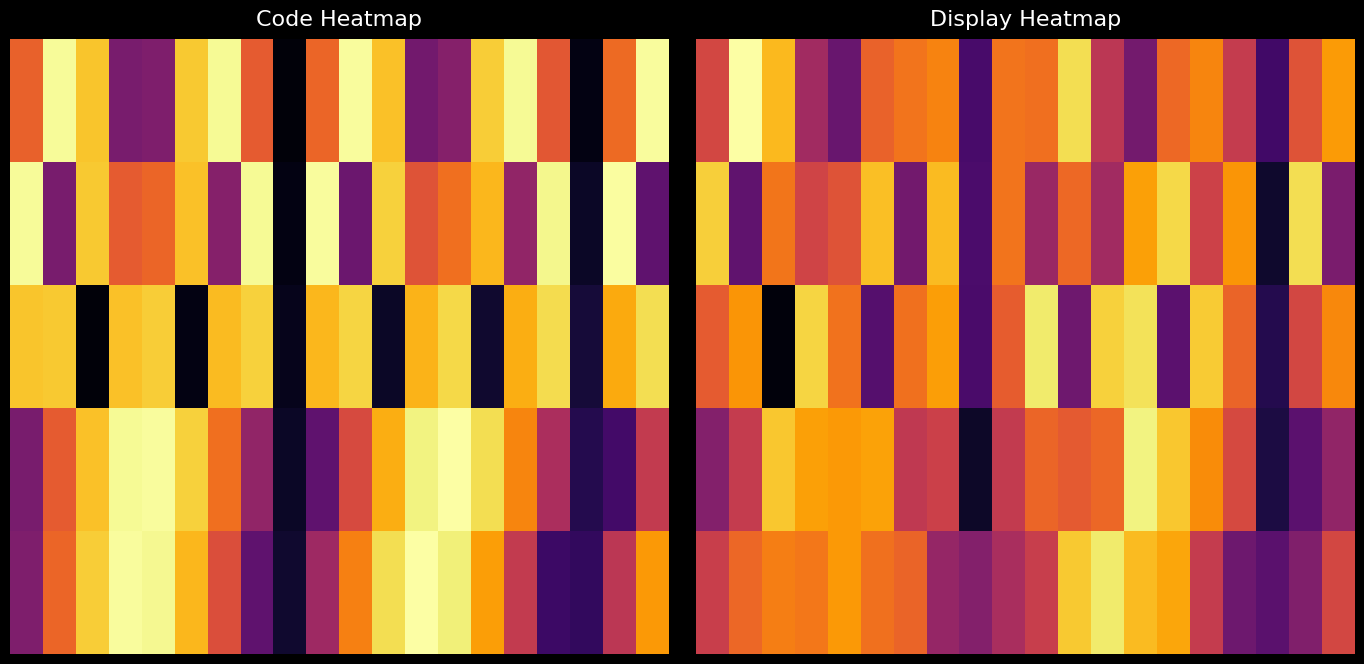

At how many categories does at least one series exceed 0?

20